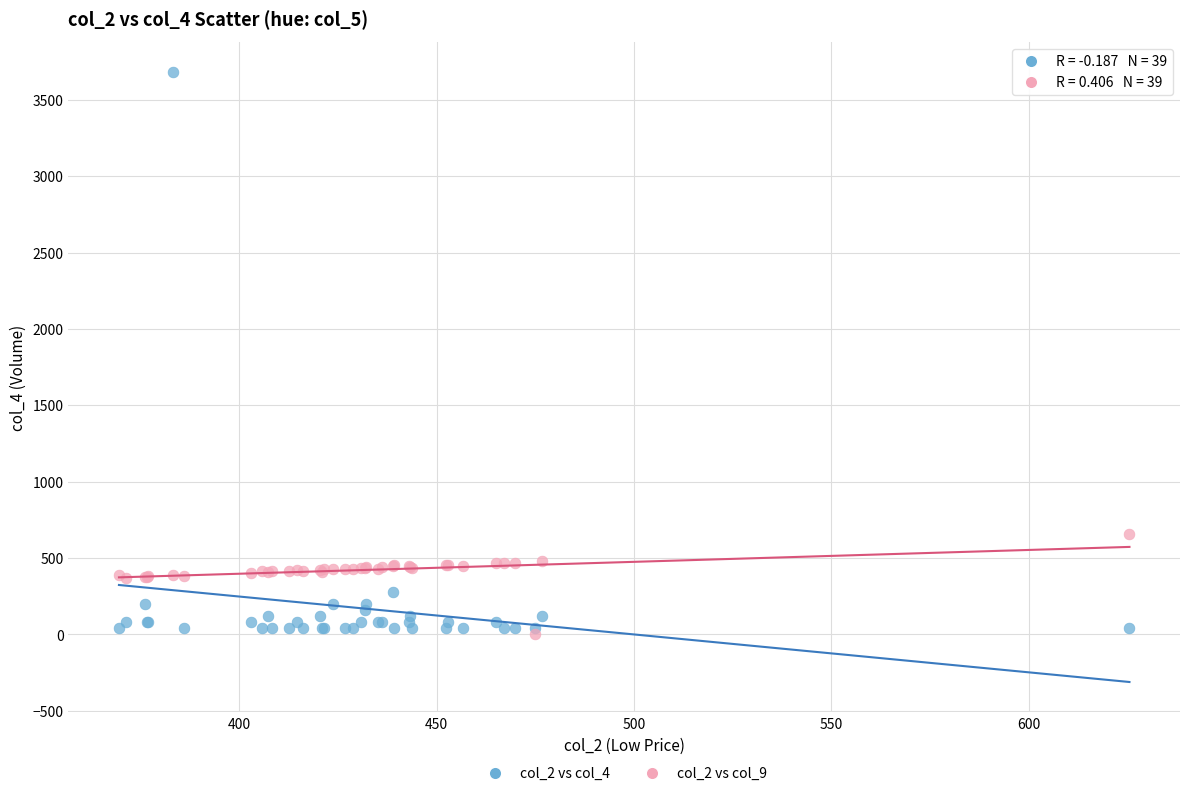

Across all series, what Y value is closest to 1840?

660.5